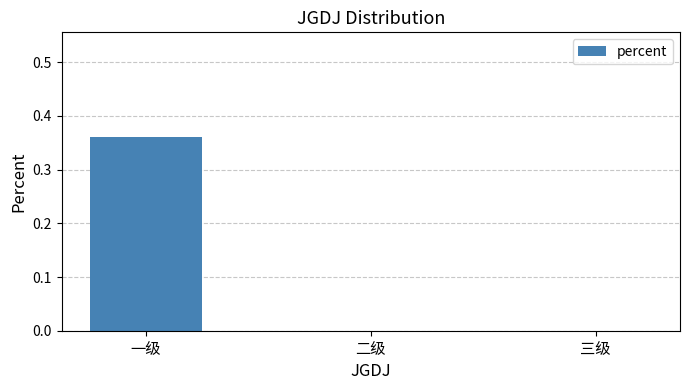

The value at 一级 is 0.2. True or false?

False